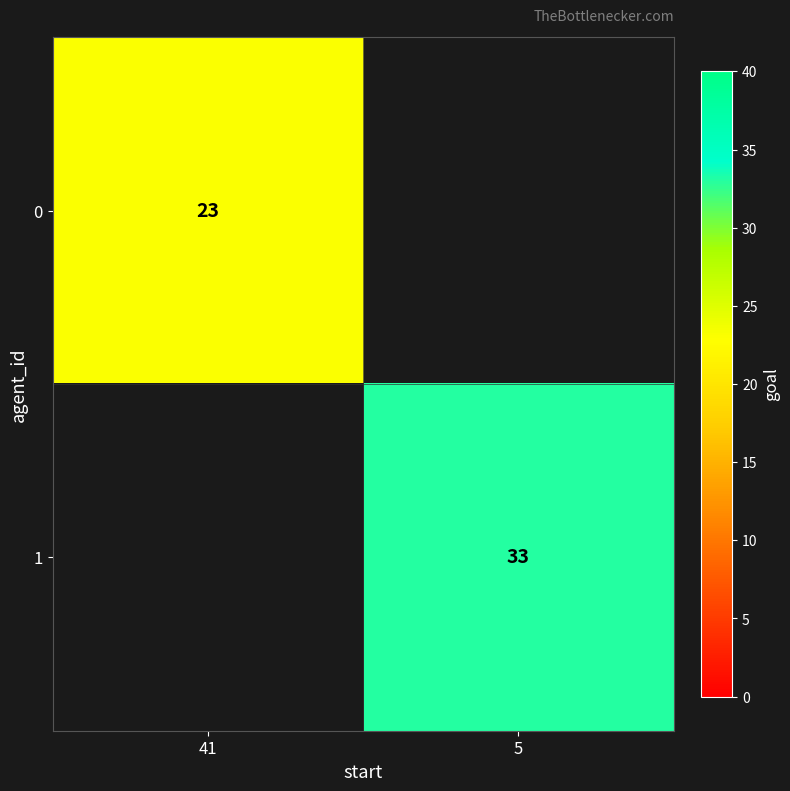

The value of 1 at 5 is 9. True or false?

False